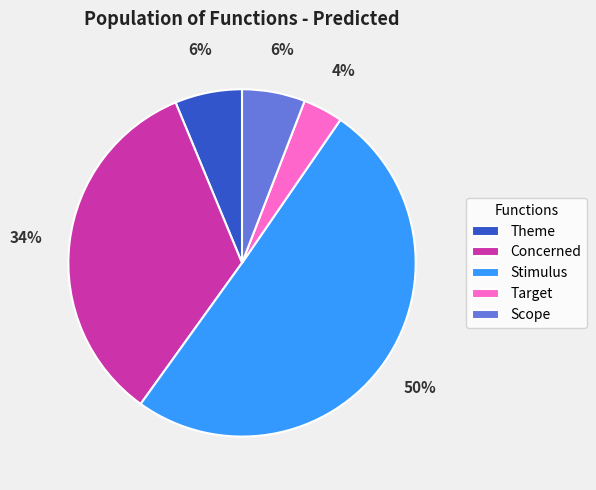

Which slice is the smallest?

Target